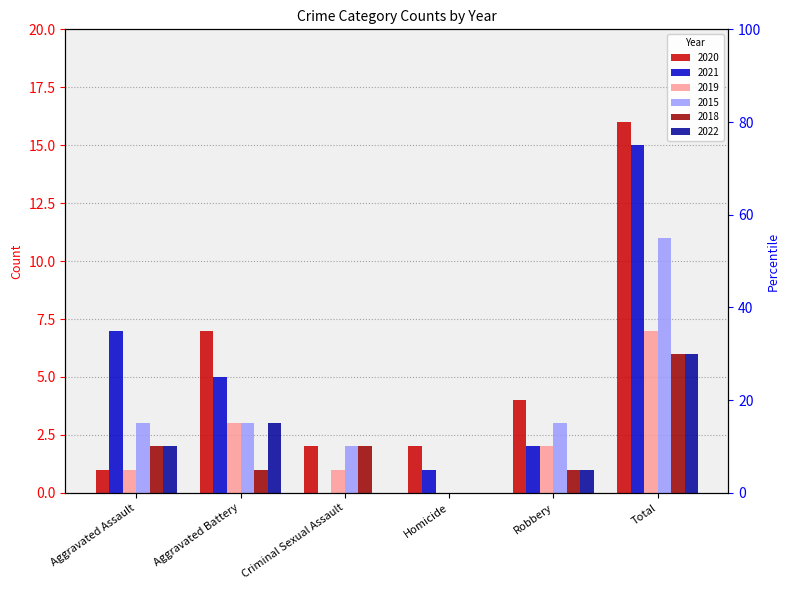

Reading right to left, what are all the values shown in this chart?

2020: Total=16	Robbery=4	Homicide=2	Criminal Sexual Assault=2	Aggravated Battery=7	Aggravated Assault=1
2021: Total=15	Robbery=2	Homicide=1	Criminal Sexual Assault=0	Aggravated Battery=5	Aggravated Assault=7
2019: Total=7	Robbery=2	Homicide=0	Criminal Sexual Assault=1	Aggravated Battery=3	Aggravated Assault=1
2015: Total=11	Robbery=3	Homicide=0	Criminal Sexual Assault=2	Aggravated Battery=3	Aggravated Assault=3
2018: Total=6	Robbery=1	Homicide=0	Criminal Sexual Assault=2	Aggravated Battery=1	Aggravated Assault=2
2022: Total=6	Robbery=1	Homicide=0	Criminal Sexual Assault=0	Aggravated Battery=3	Aggravated Assault=2